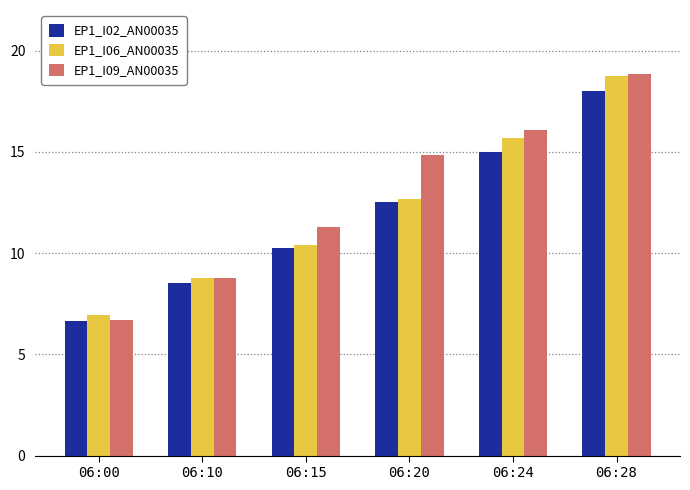

Reading left to right, what are all the values shown in this chart?

EP1_I02_AN00035: 6.6	8.5	10.2	12.5	15.0	18.0
EP1_I06_AN00035: 6.9	8.8	10.4	12.6	15.7	18.7
EP1_I09_AN00035: 6.7	8.8	11.3	14.8	16.1	18.8